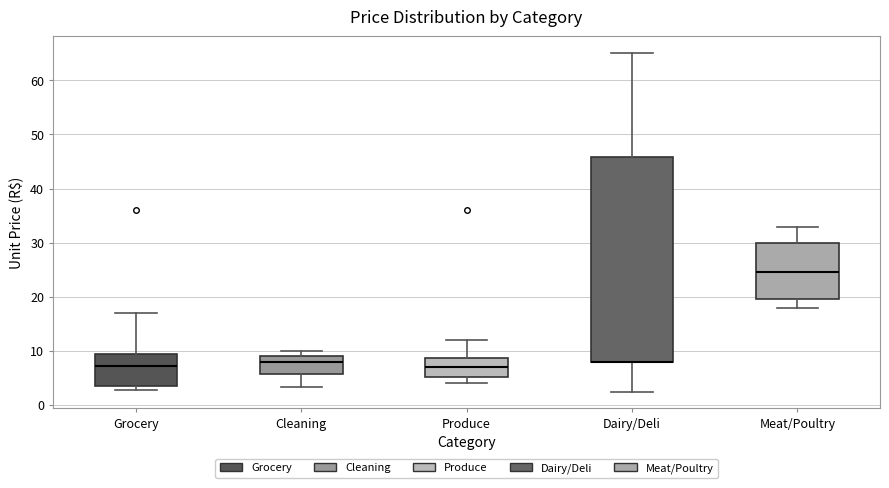

Which box is the tallest, from its lower edge to its upper edge?

Dairy/Deli